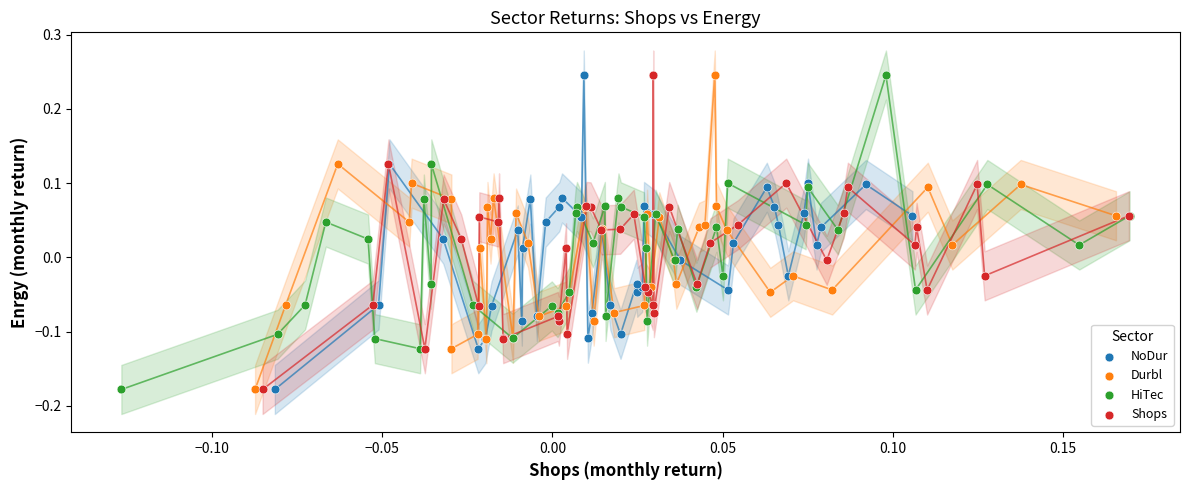

What are all the series names shown in the legend?

NoDur, Durbl, HiTec, Shops